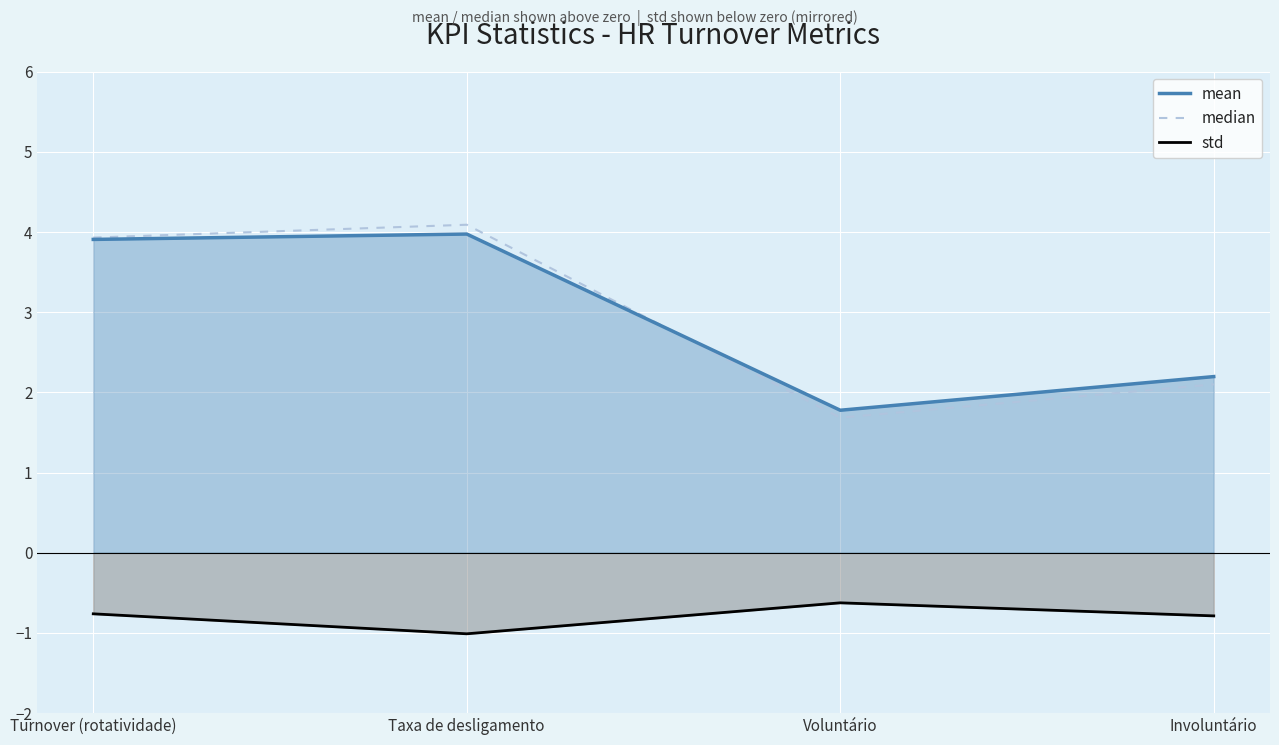

Which series has the largest range (max minus min)?

median